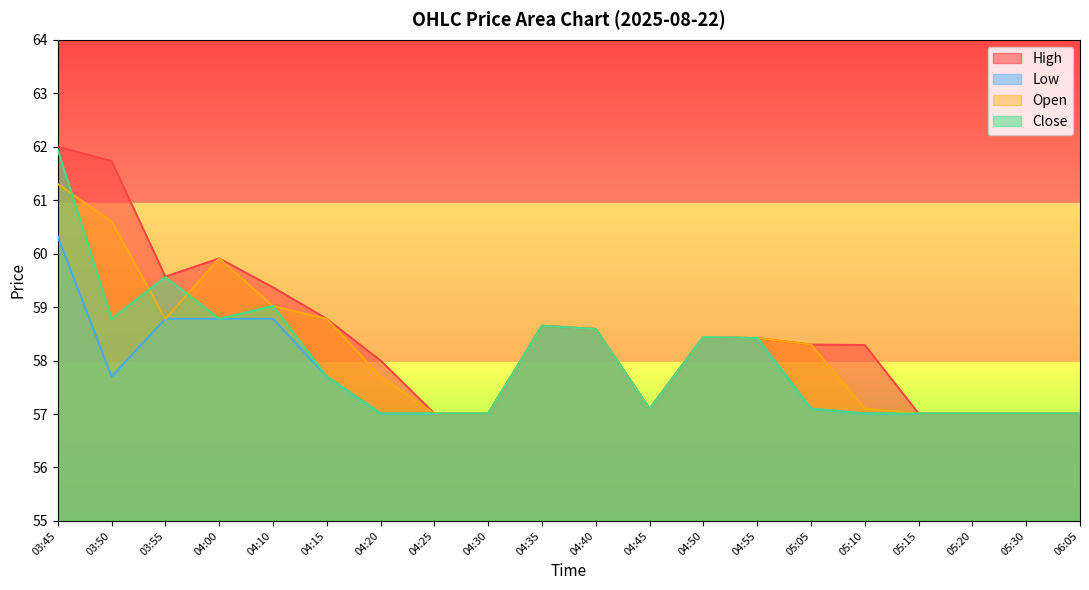

What is the value of the Close point at the 12th from the left?

57.1